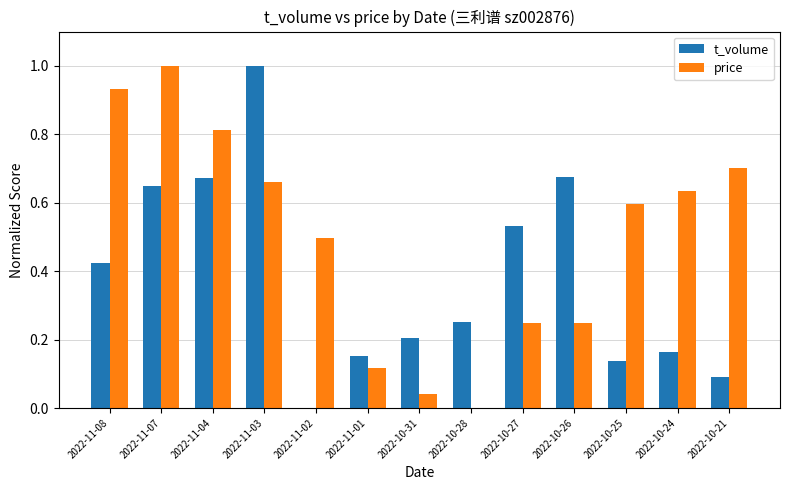

Where is price nearest to the value 0?

2022-10-28